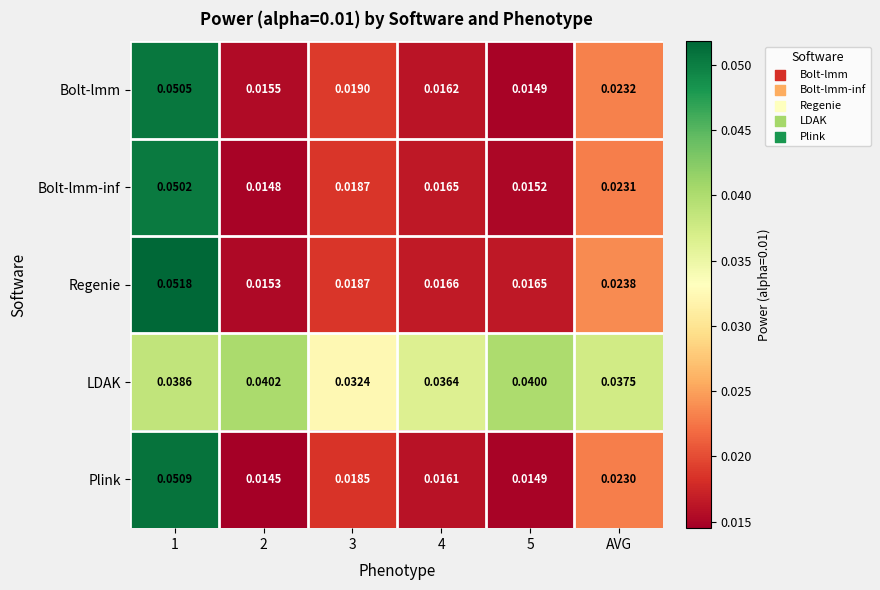

Which series has the largest range (max minus min)?

Regenie